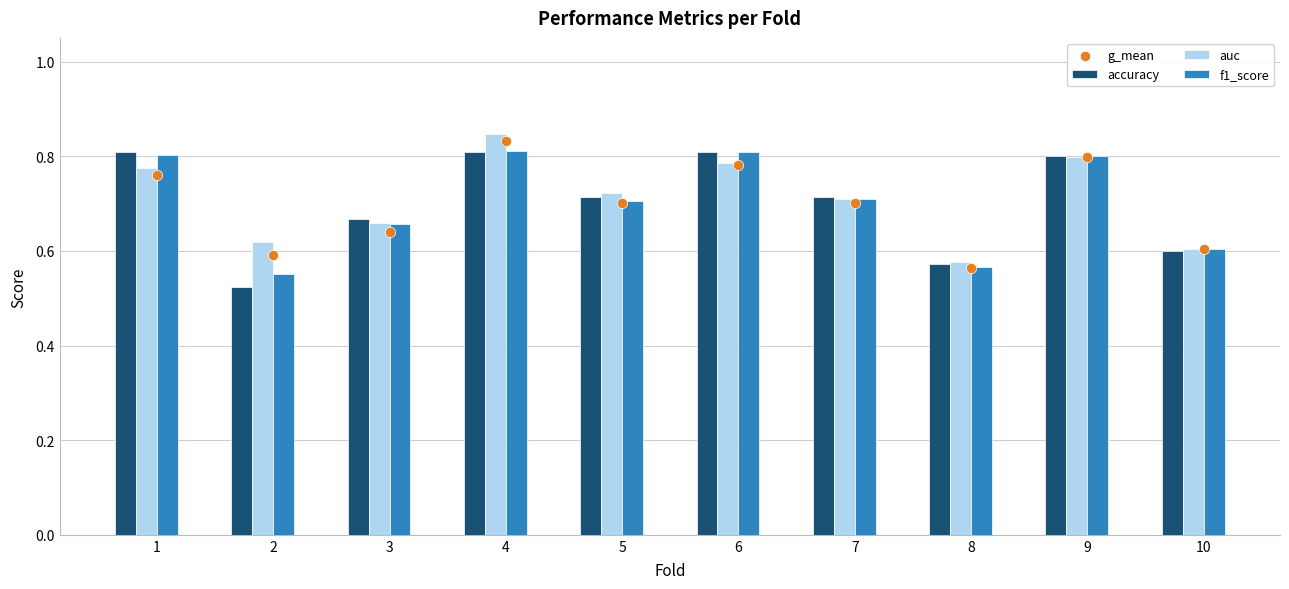

What are all the series names shown in the legend?

accuracy, auc, f1_score, g_mean